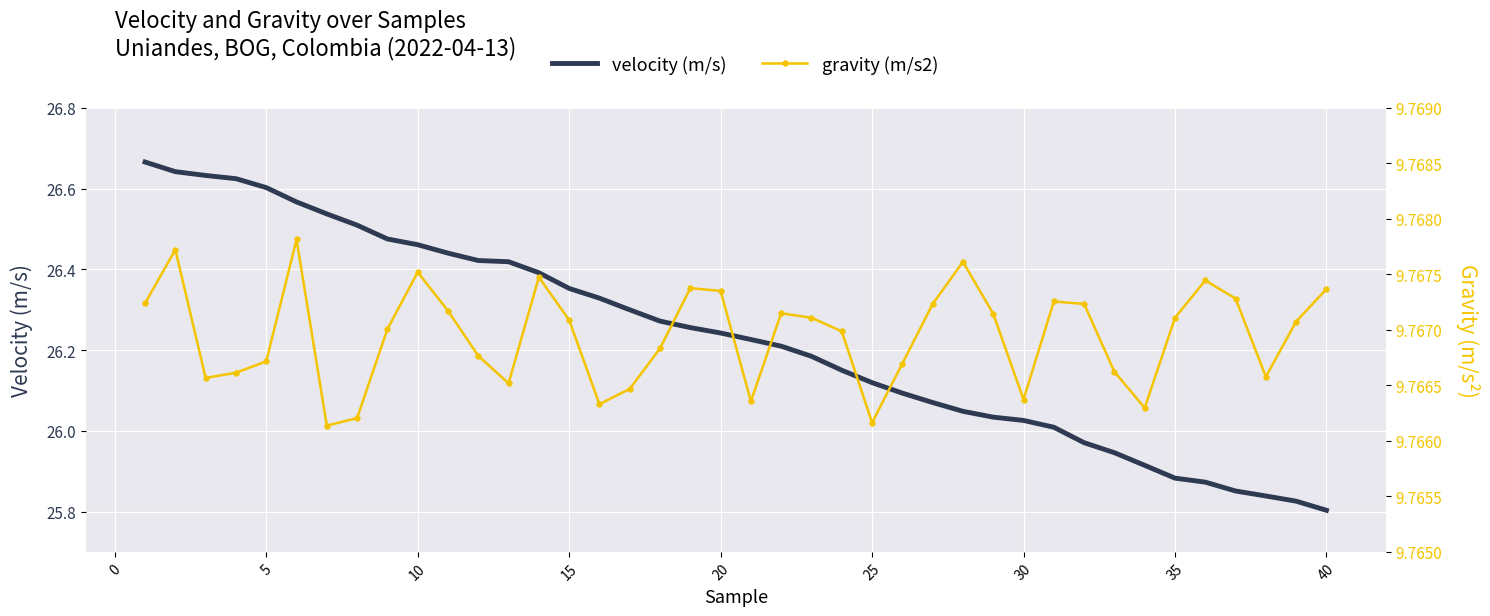

What is the maximum value for gravity (m/s2)?

9.8